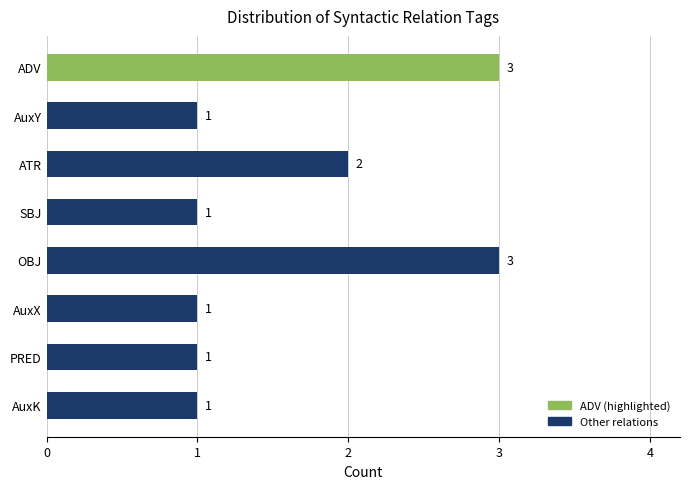

Which has a higher value, OBJ or SBJ?

OBJ